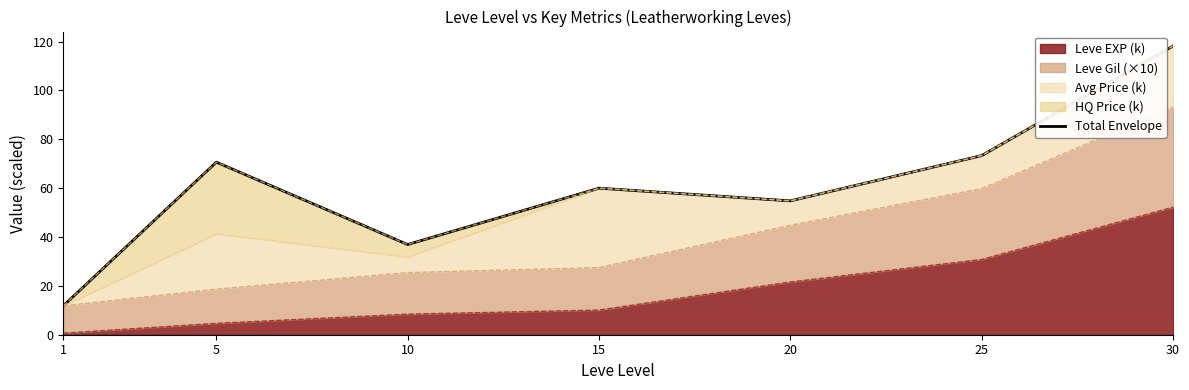

What is the highest value of the Leve EXP (k) series?

52.2